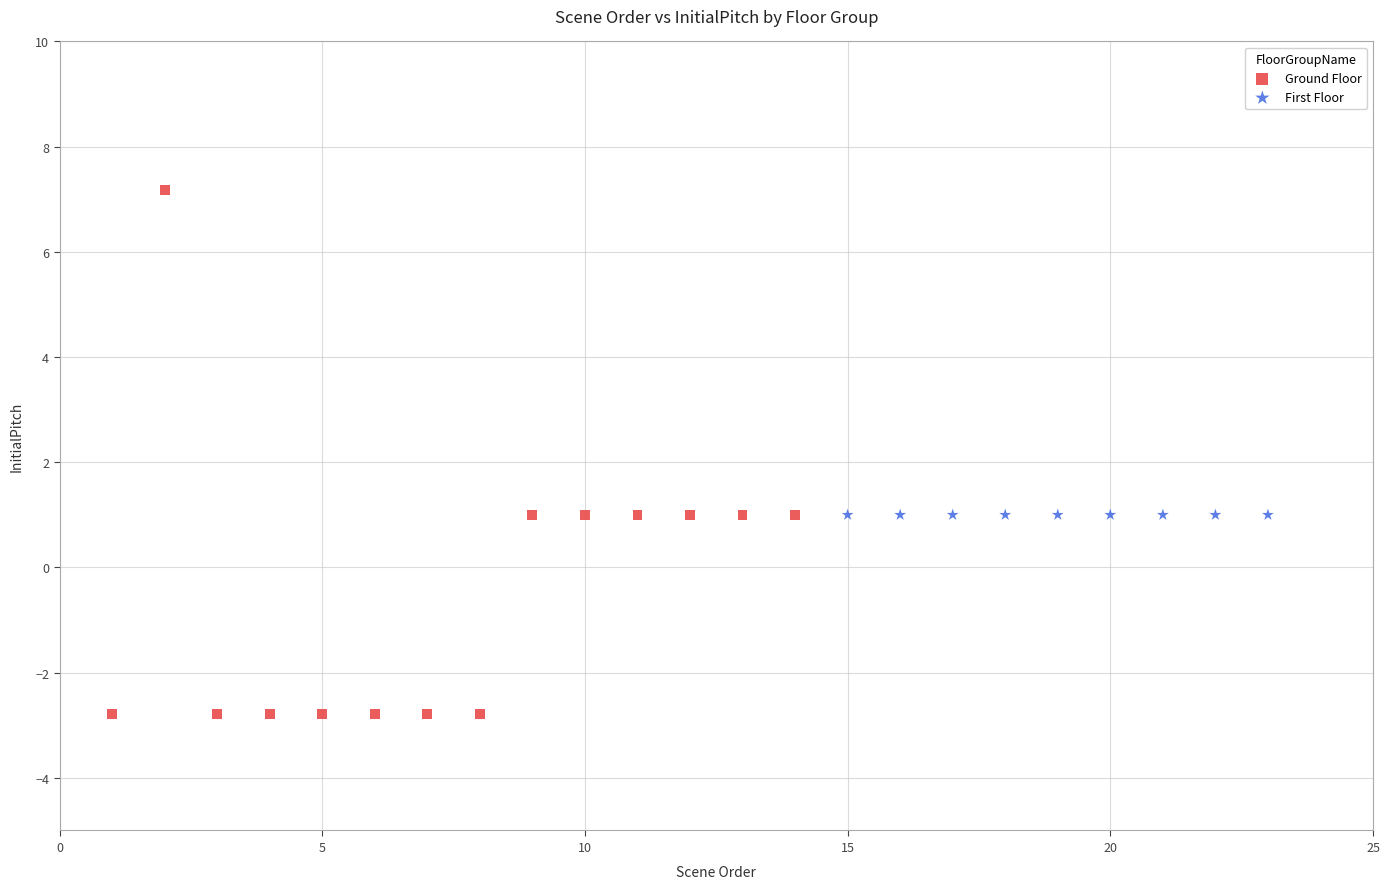

Which series contains the highest Y value?

Ground Floor